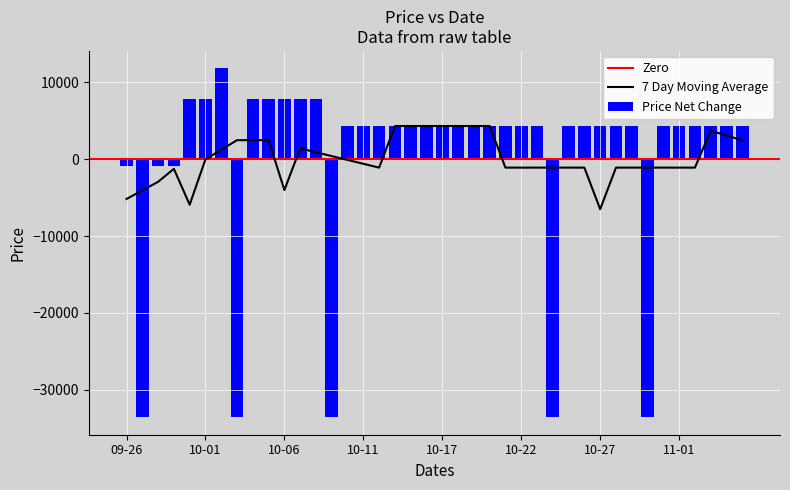

What is the lowest value of the Price Net Change series?

-33572.5